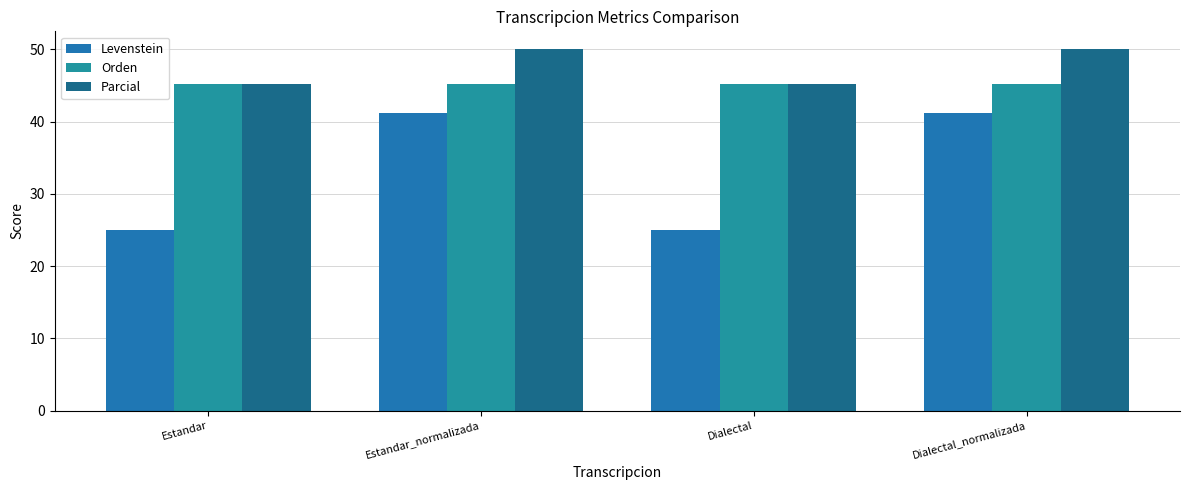

What position from the right is Dialectal?

2